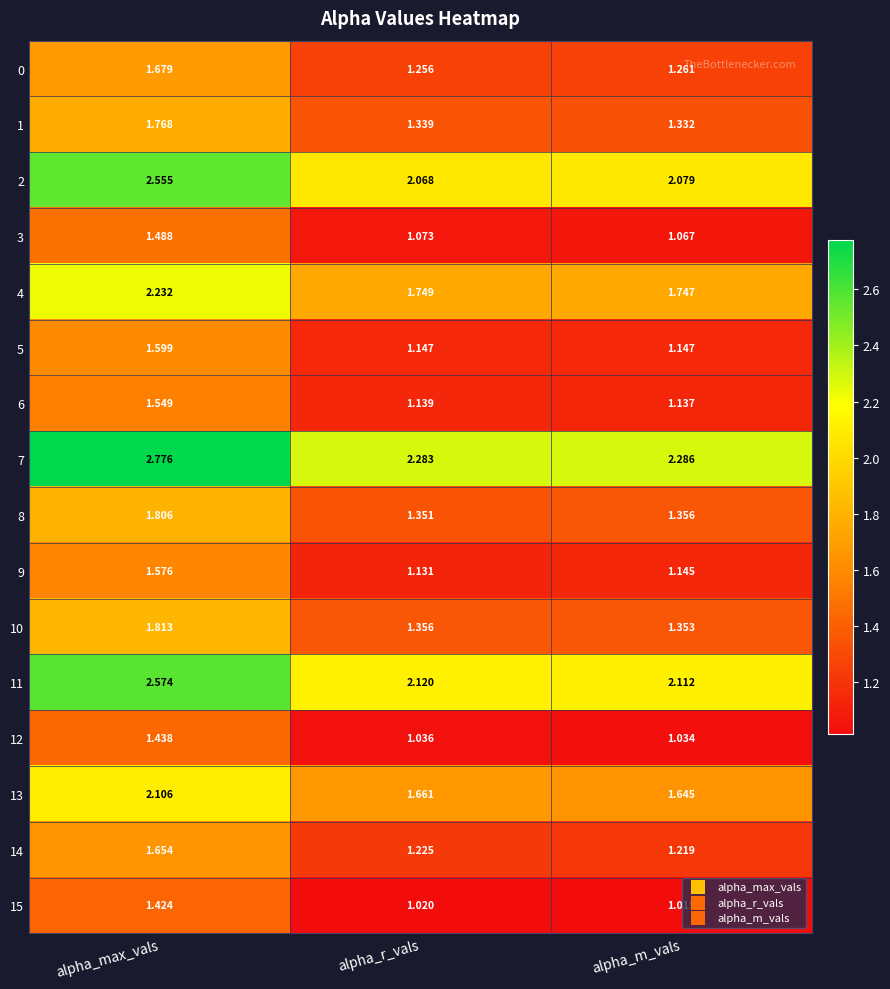

Which category has the highest value across all series?

alpha_max_vals